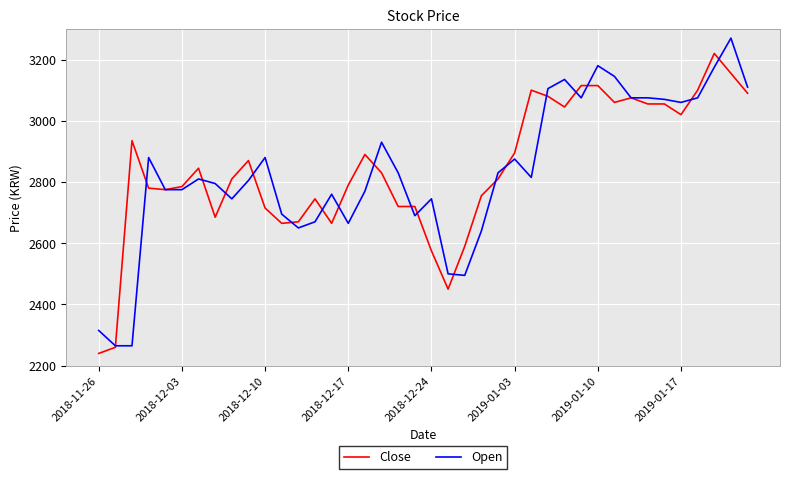

What is the smallest value displayed?

2240